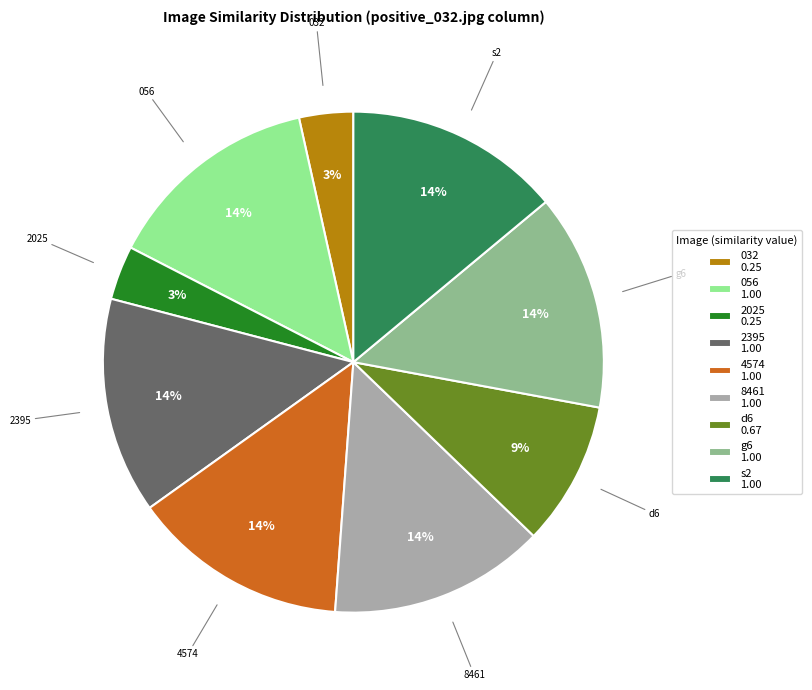

Is the sum of 032 0.25 and d6 0.67 greater than half?

No